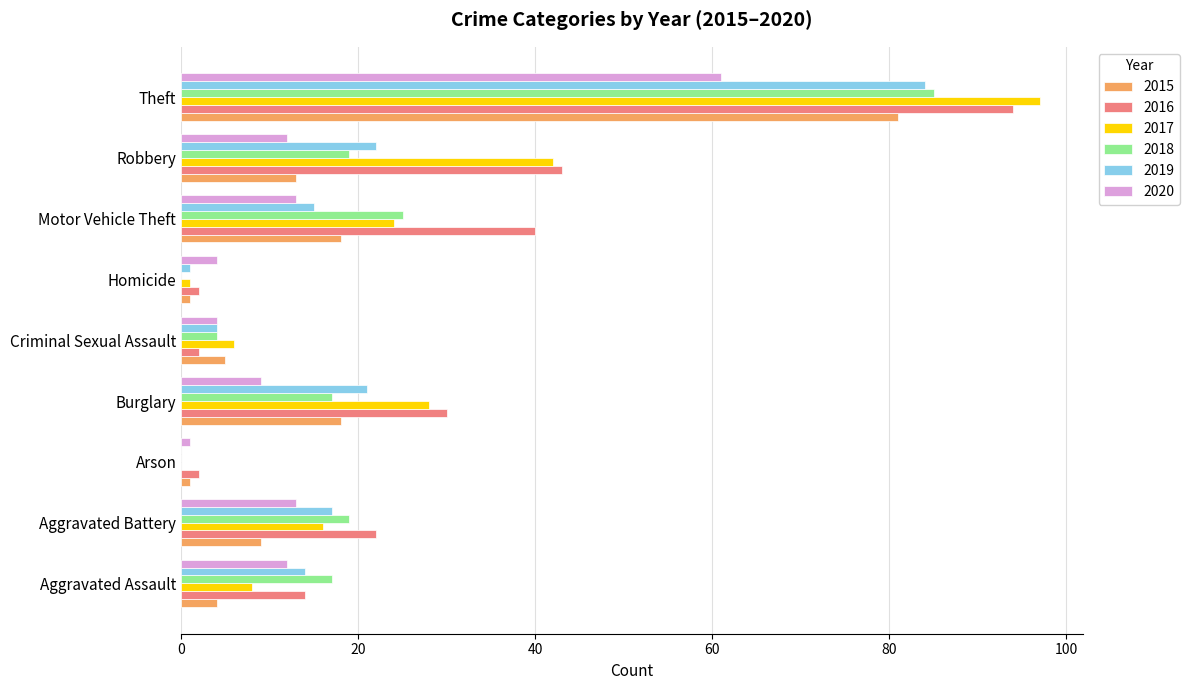

Which category has the highest value across all series?

Theft